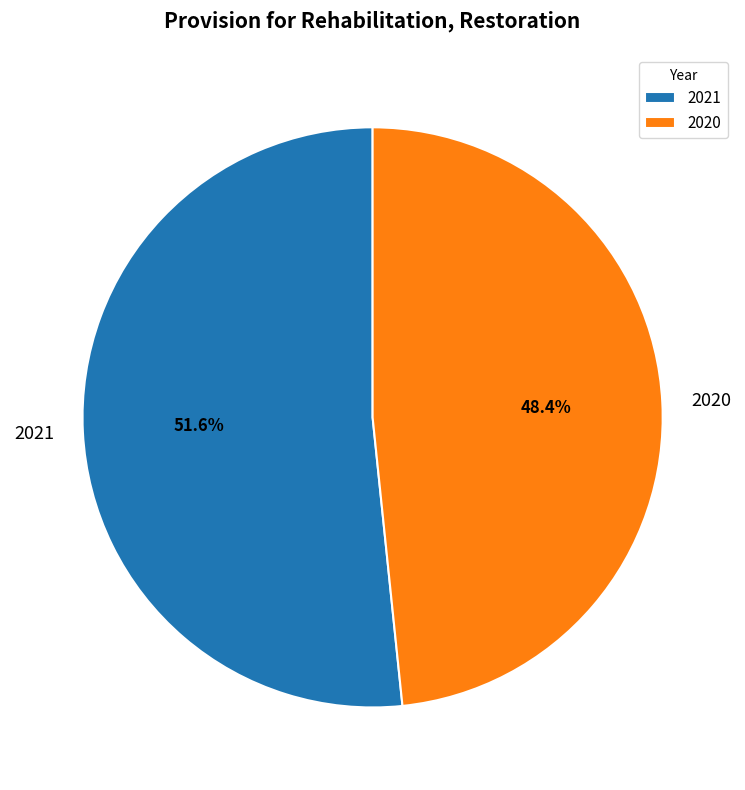

What is the ratio of the value at 2020 to the value at 2021?

0.9